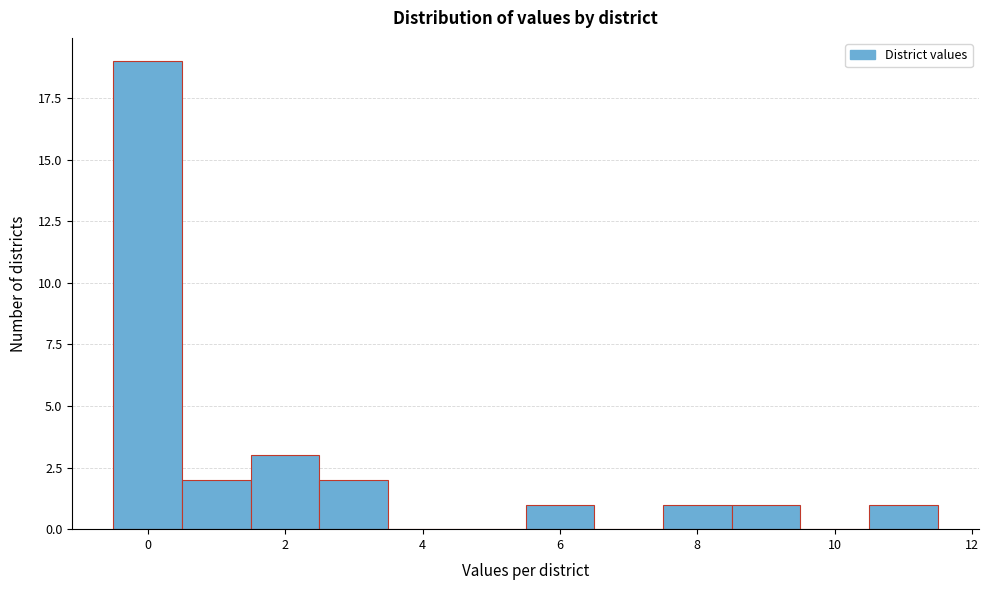

Over which range of the x-axis is the bar tallest?

-0.5 to 0.5